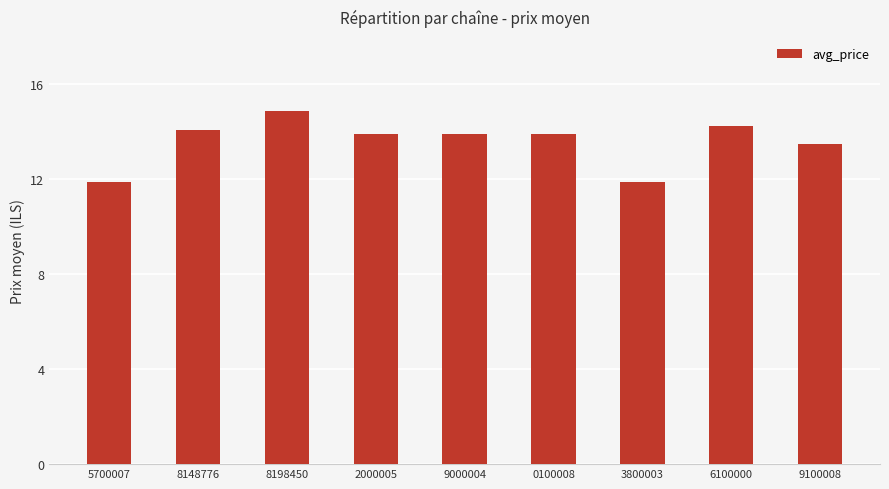

What is the difference between the values at 0100008 and 6100000?

0.3